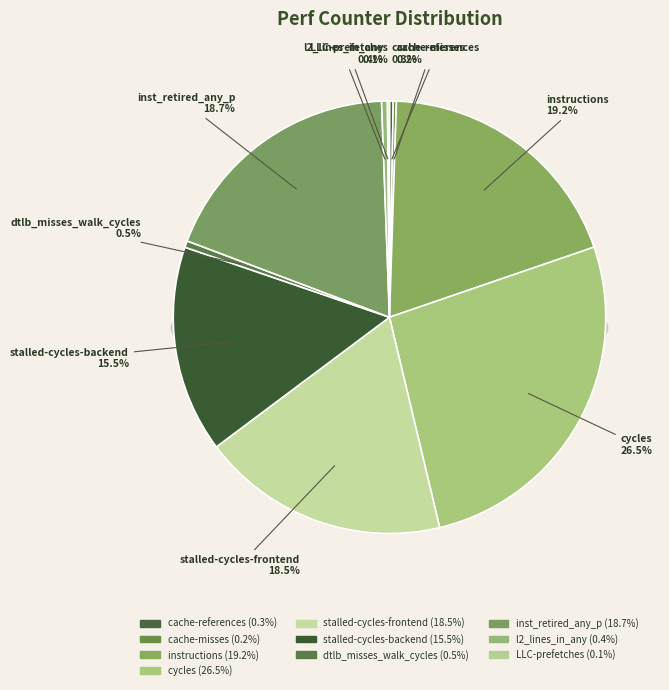

Which slice is the smallest?

LLC-prefetches